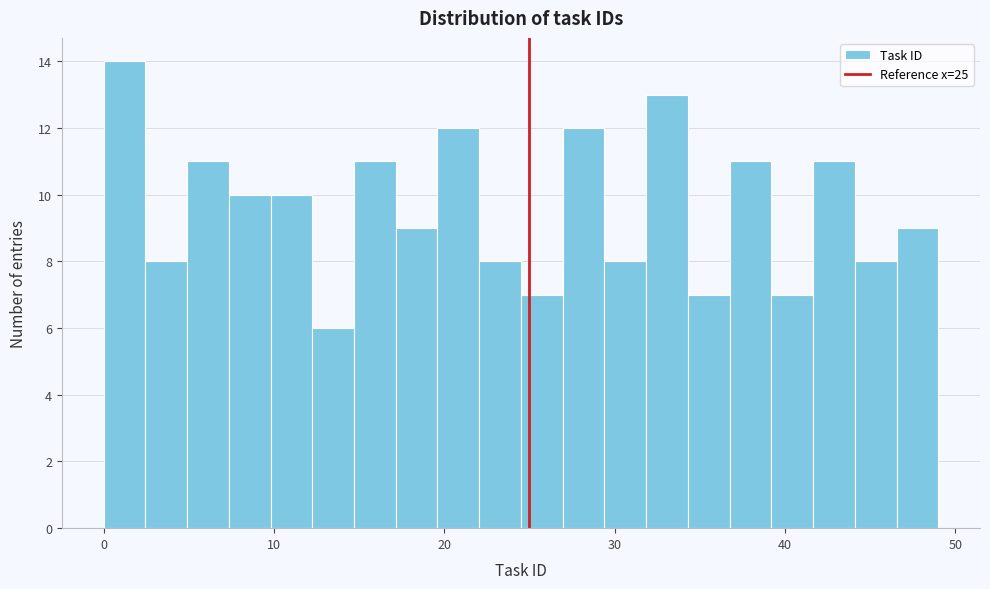

Around what value on the x-axis is the tallest bar? Give the approximate position of its centre, as read against the axis.

1